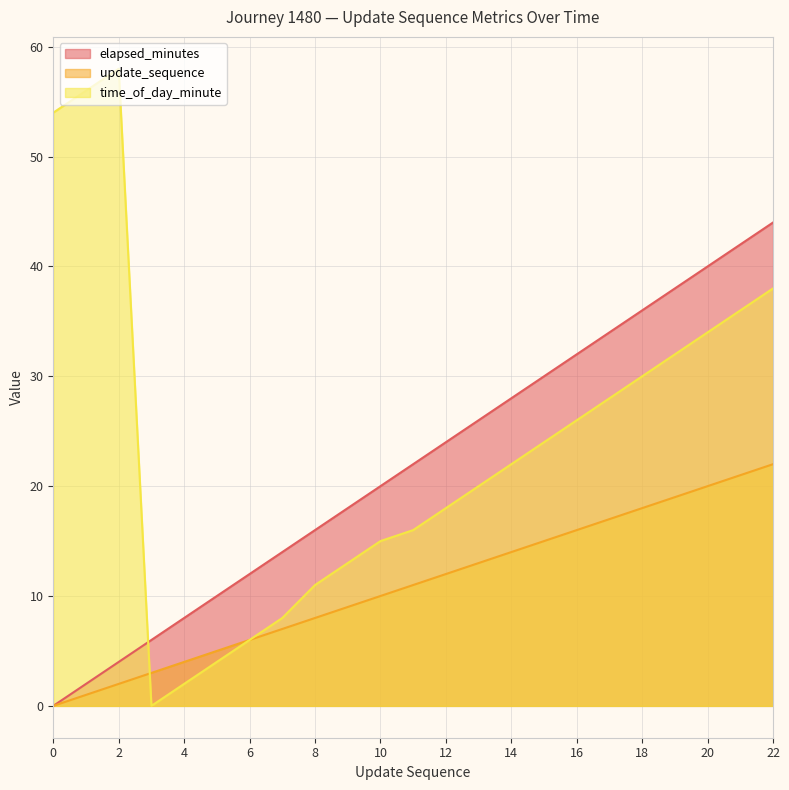

List the series in order of their peak value, lowest first.

update_sequence, elapsed_minutes, time_of_day_minute